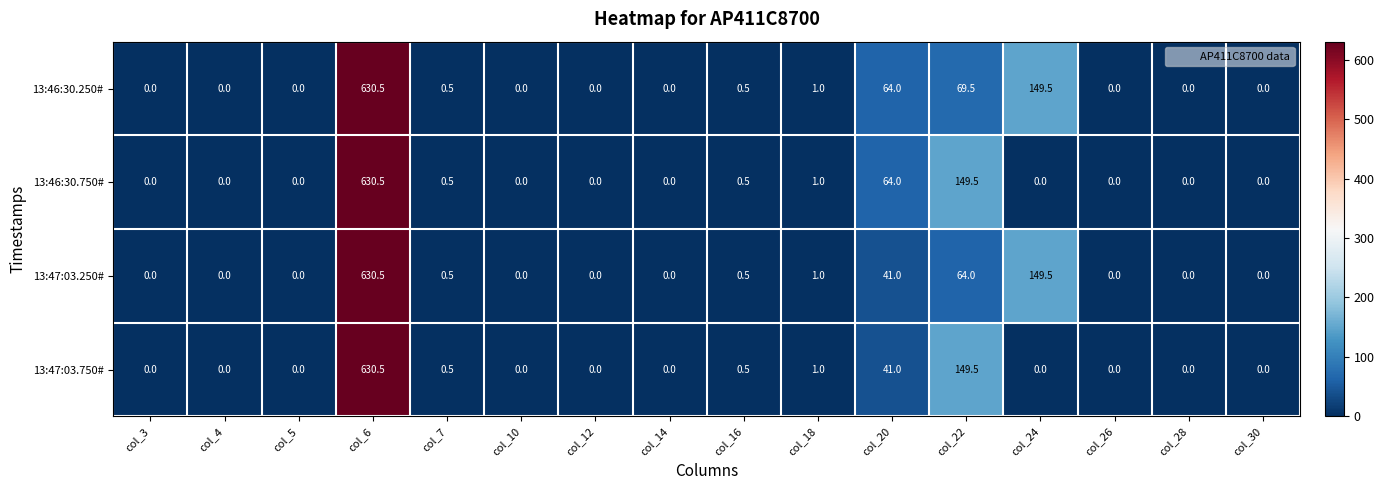

How many distinct data groups are displayed?

4